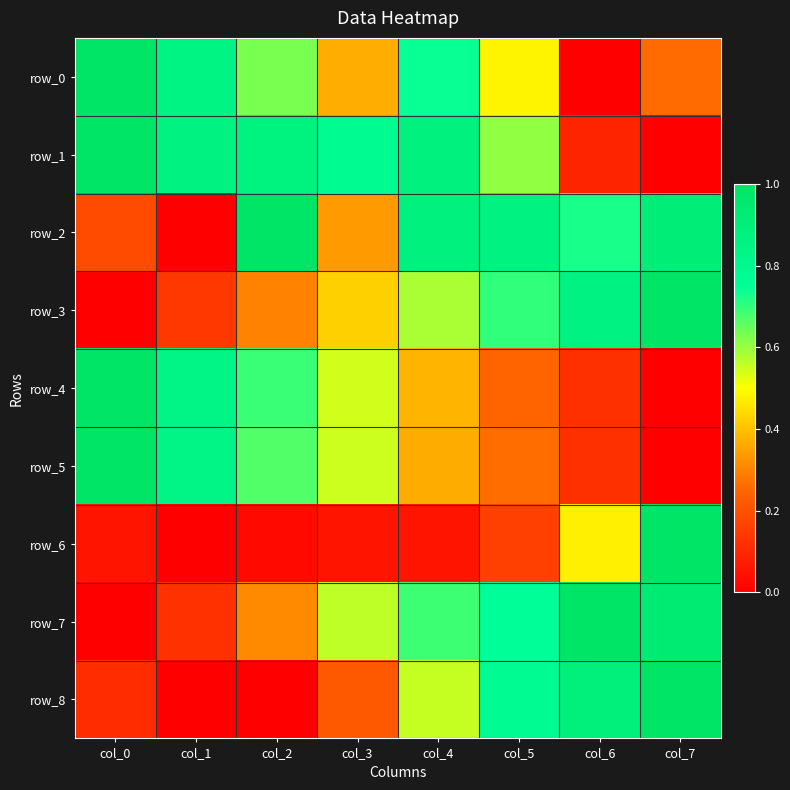

What is the difference between the highest and lowest values at col_3?

0.7